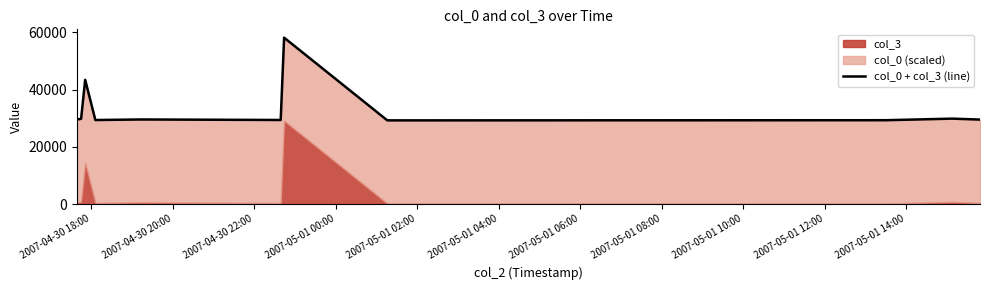

True or false: the data has more than 0 interior local peaks.

True